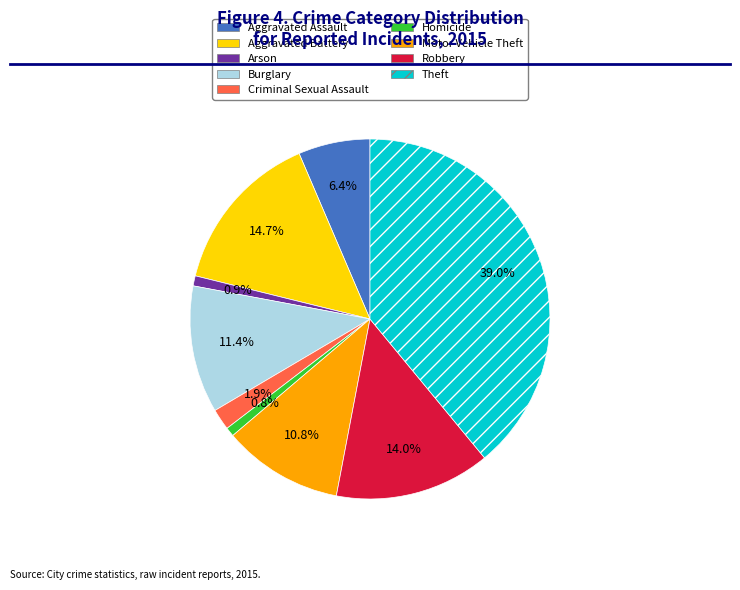

Does Homicide account for over 50% of the chart?

No